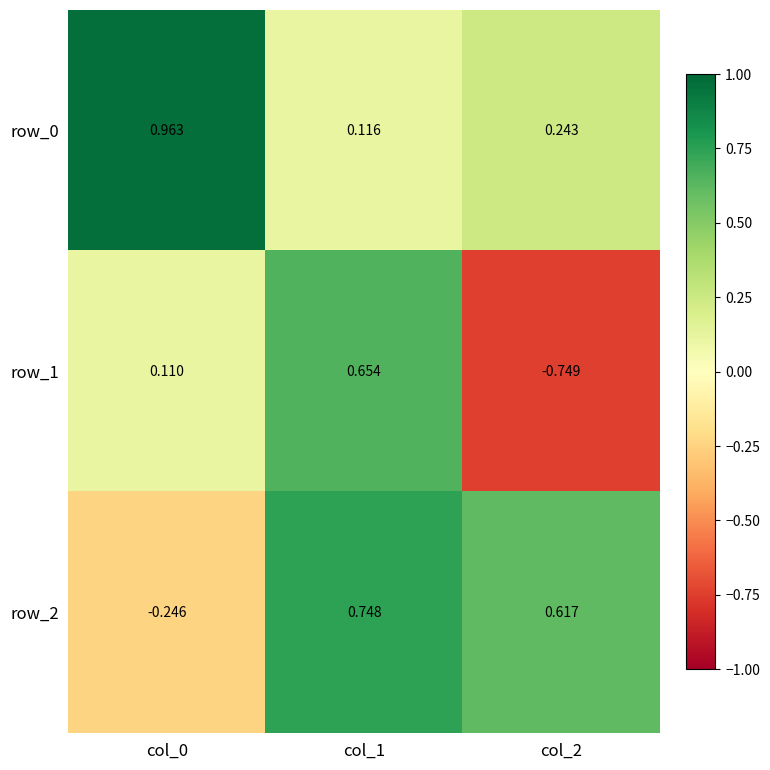

Is the value of row_0 at col_1 greater than the value of row_1 at col_2?

Yes